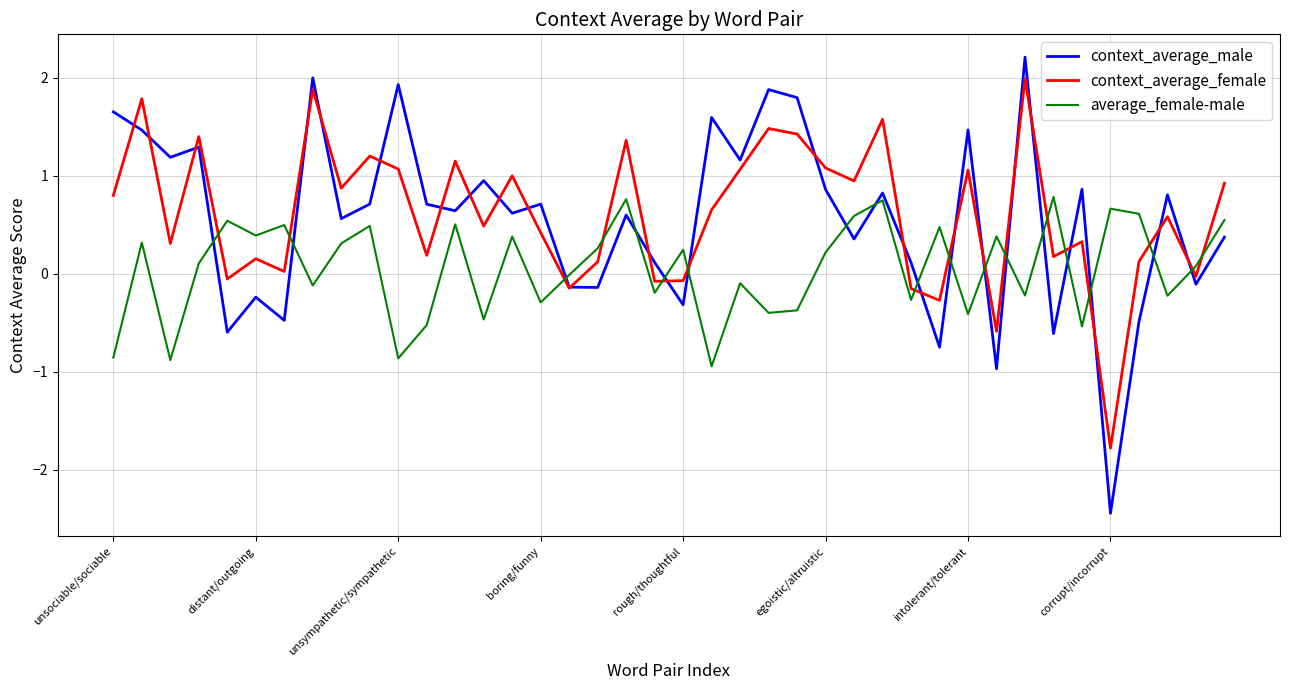

How many times do average_female-male and context_average_female cross each other?

16